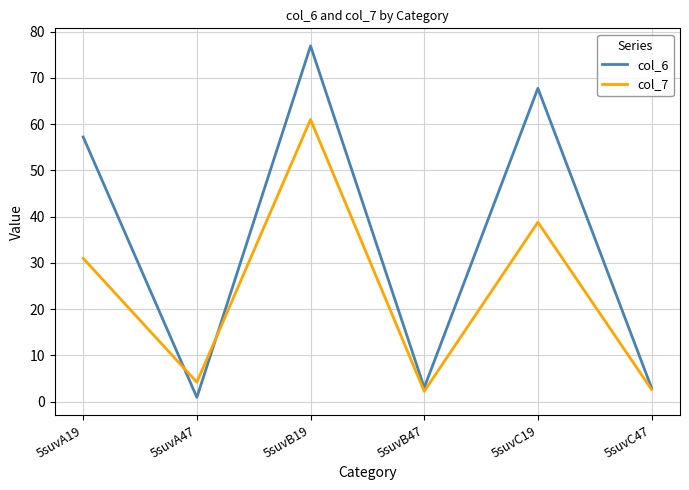

Does the chart have visible grid lines?

Yes